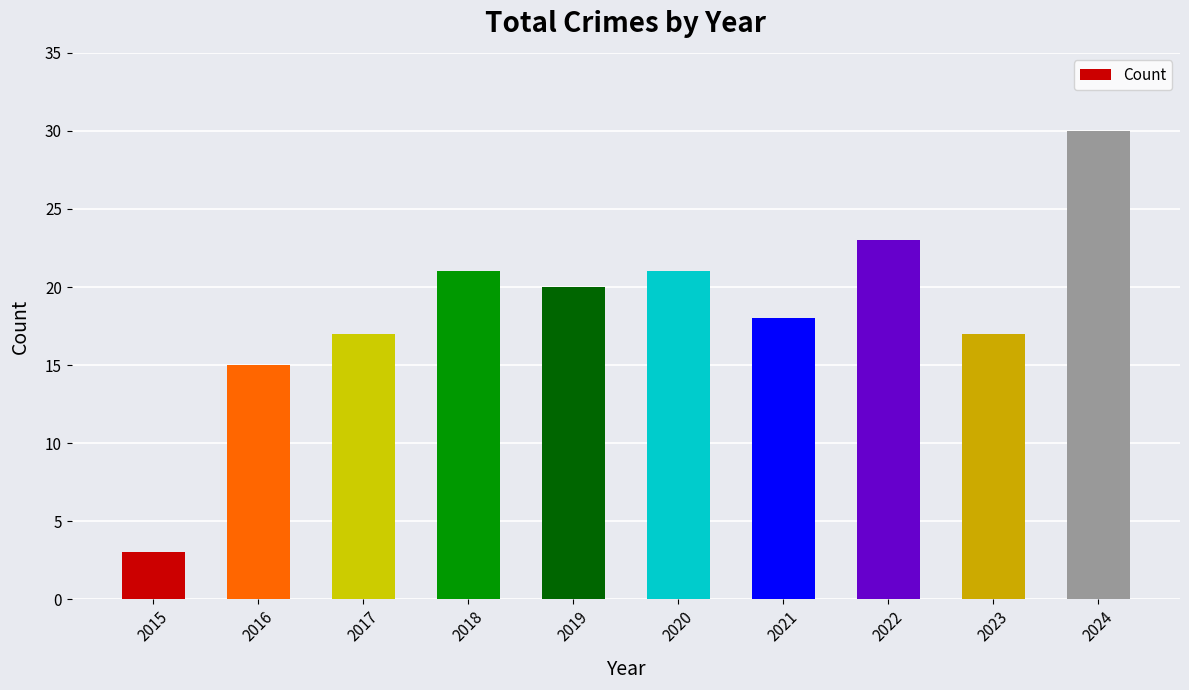

At which category does the chart reach its minimum across all series?

2015